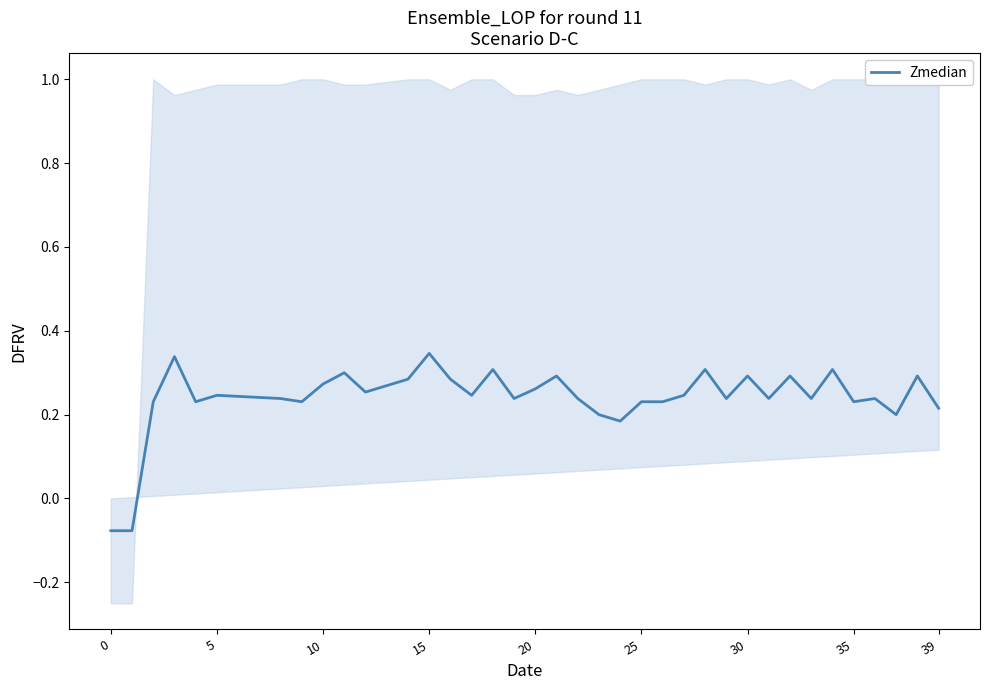

How many data points are less than 0?

2